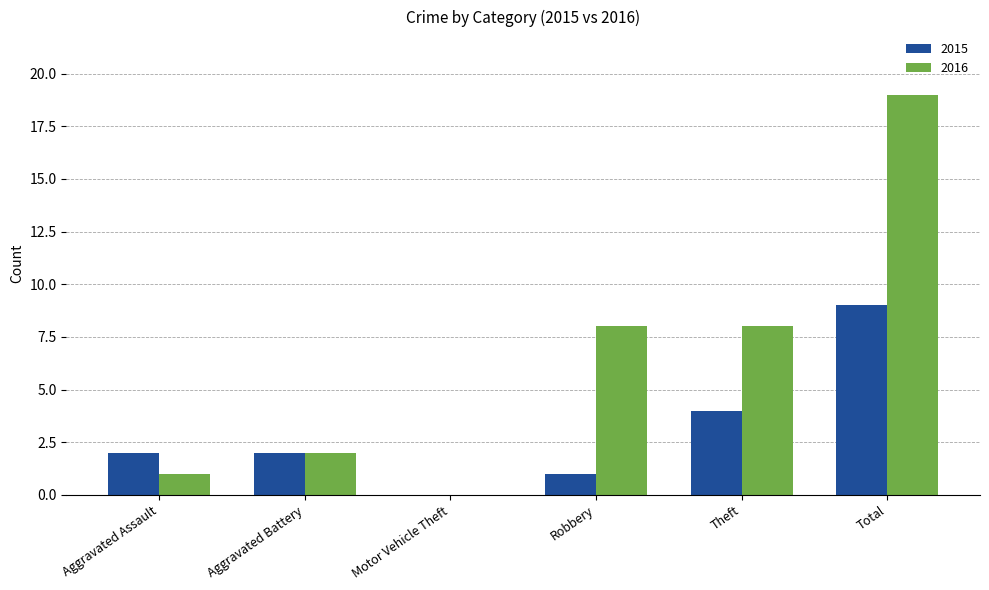

Reading right to left, extract all data points from this chart.

2015: Total=9	Theft=4	Robbery=1	Motor Vehicle Theft=0	Aggravated Battery=2	Aggravated Assault=2
2016: Total=19	Theft=8	Robbery=8	Motor Vehicle Theft=0	Aggravated Battery=2	Aggravated Assault=1